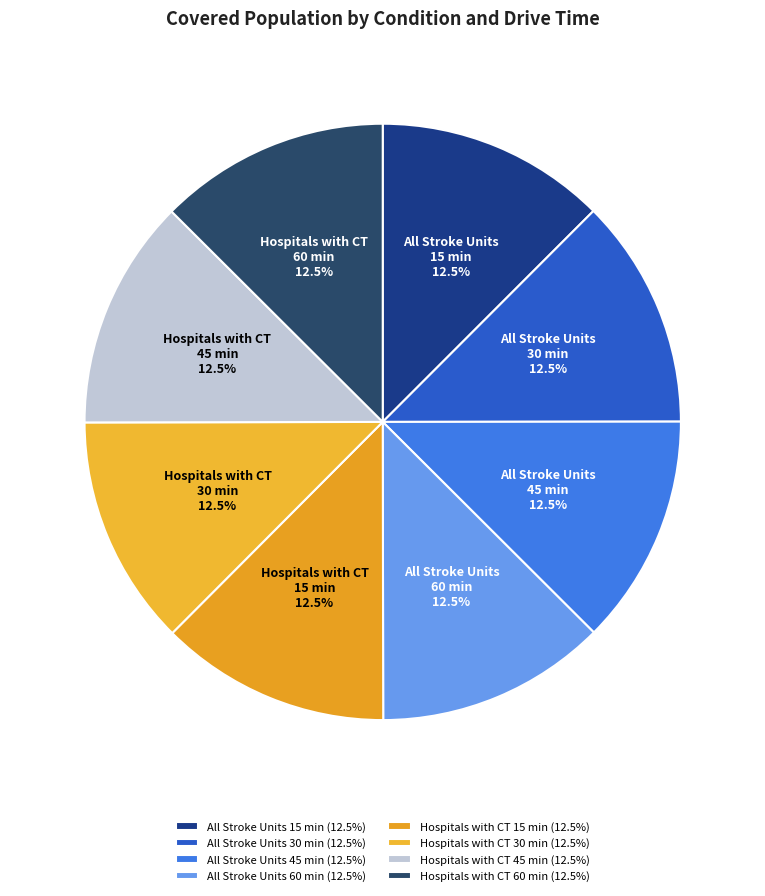

Rank the categories by value from highest to lowest.

Hospitals with CT
60 min, Hospitals with CT
15 min, Hospitals with CT
30 min, Hospitals with CT
45 min, All Stroke Units
60 min, All Stroke Units
30 min, All Stroke Units
45 min, All Stroke Units
15 min